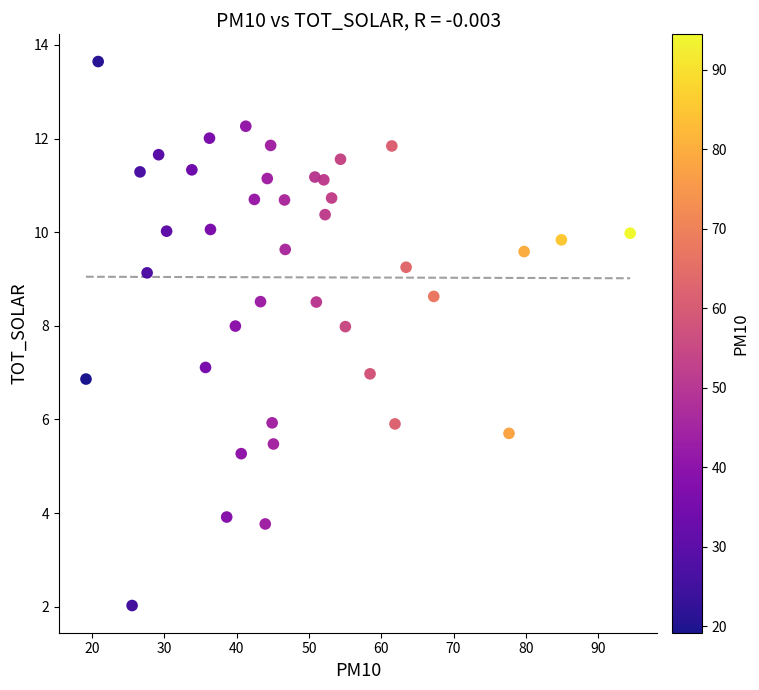

What is the range of Y values (max minus min)?

11.6